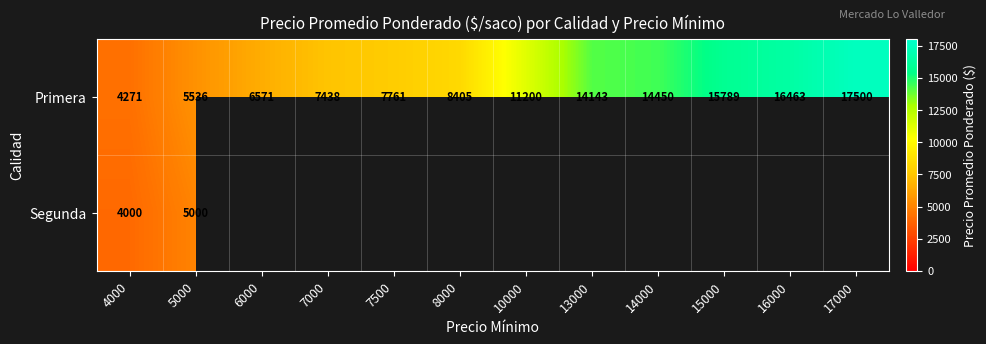

At which label is Primera closest to 10885?

10000